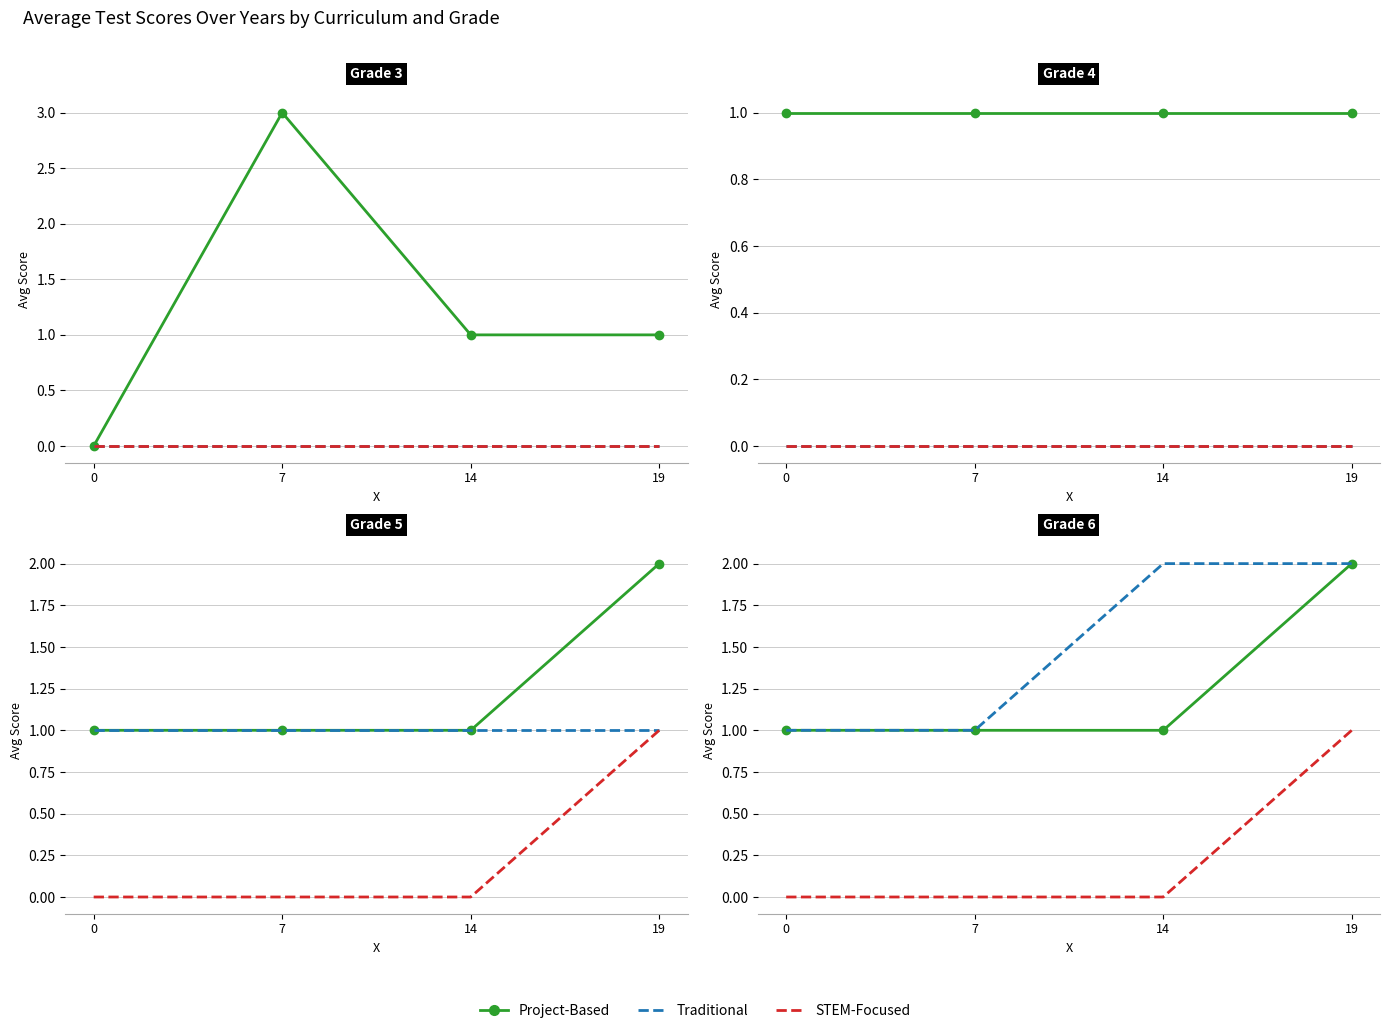

List the labels in order of Project-Based value, largest first.

19, 0, 7, 14